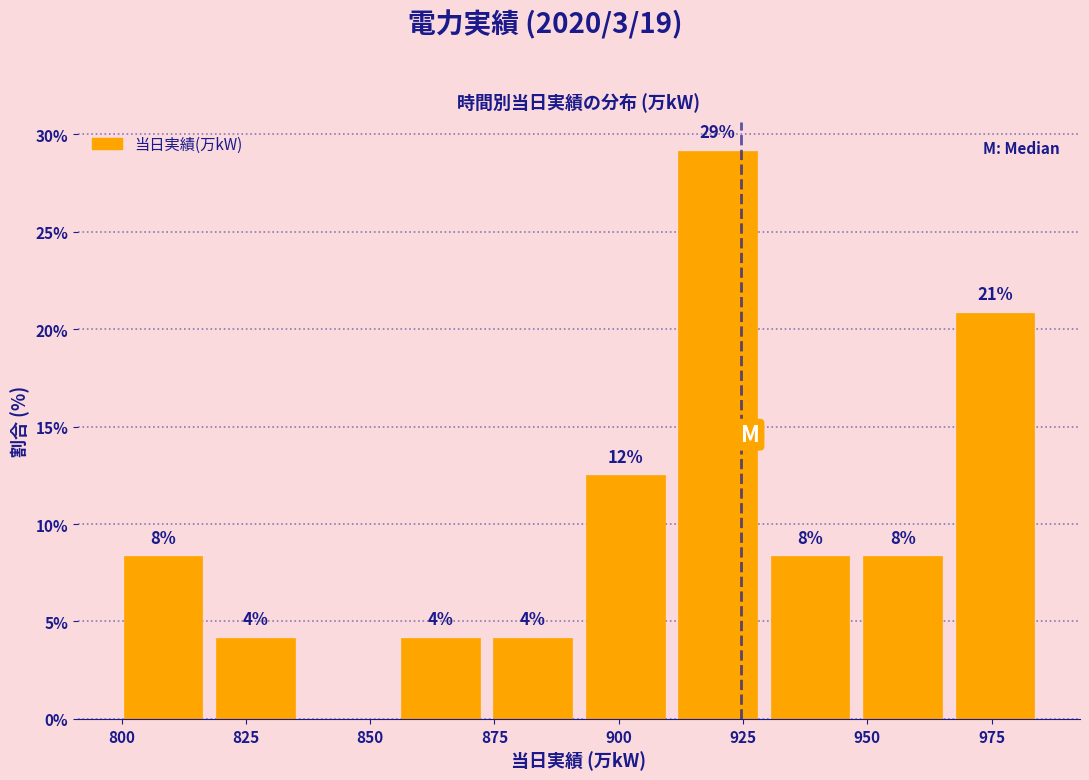

Read against the x-axis, roughly where is the centre of the tallest bar?

920